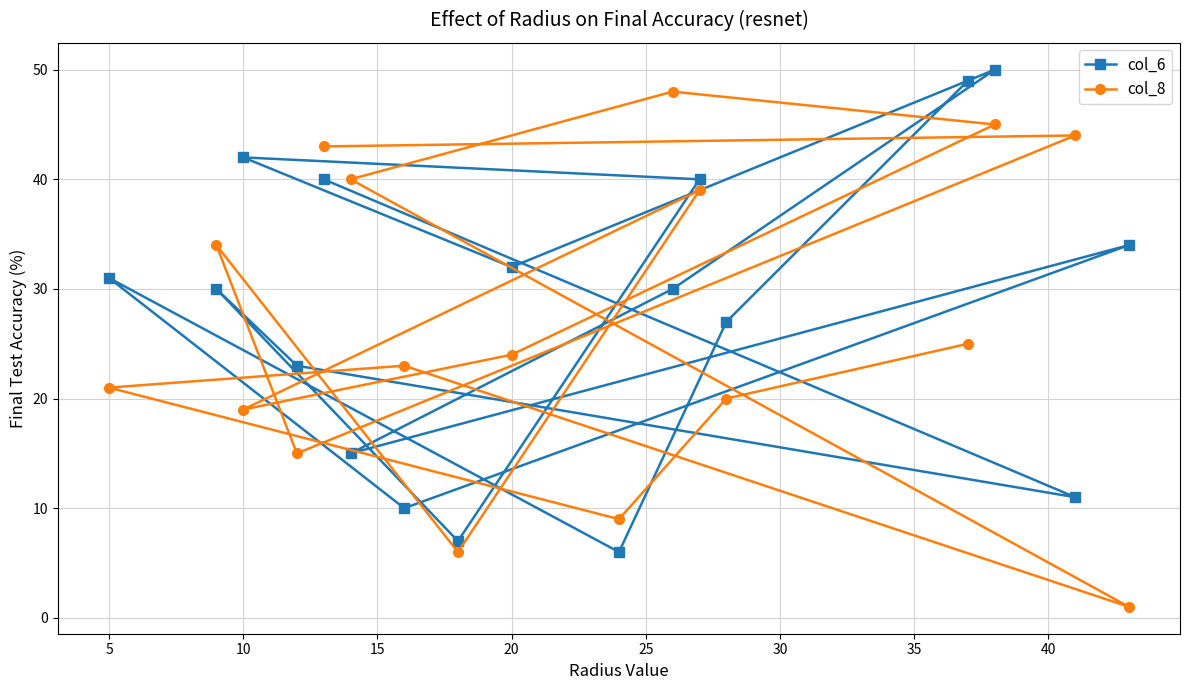

Reading left to right, extract all data points from this chart.

col_6: 31	30	42	23	40	15	10	7	32	6	30	40	27	49	50	11	34
col_8: 21	34	19	15	43	40	23	6	24	9	48	39	20	25	45	44	1